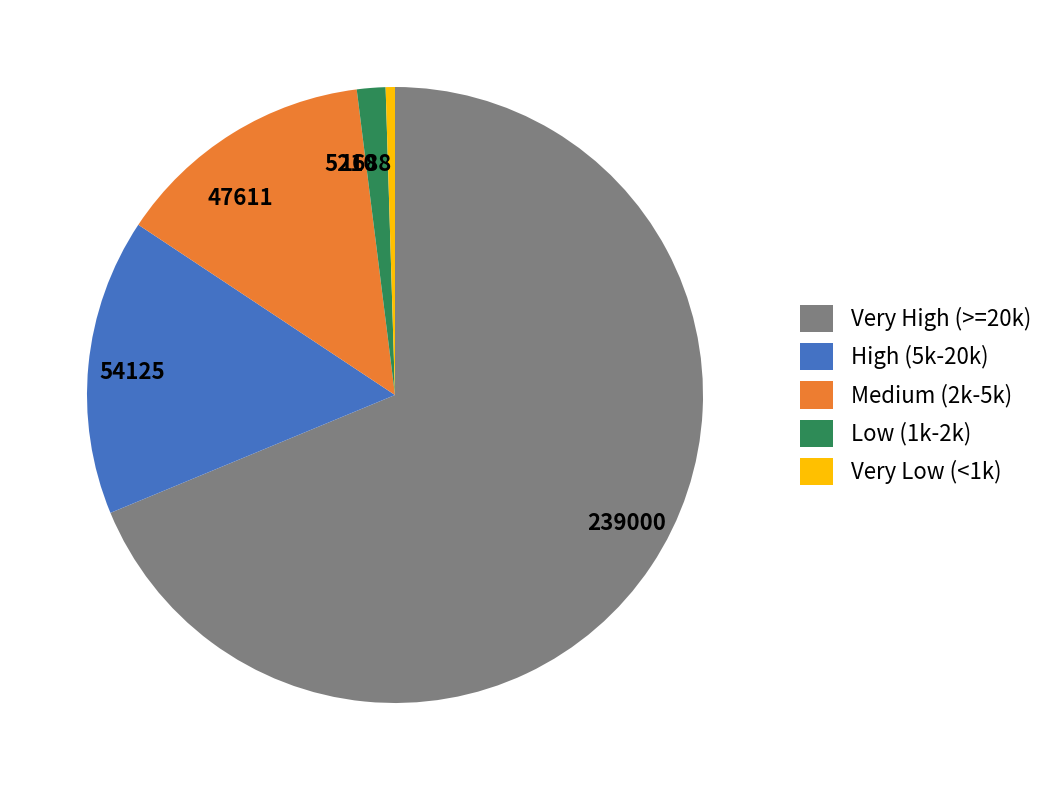

Which has a higher value, 1688 or 239000?

239000